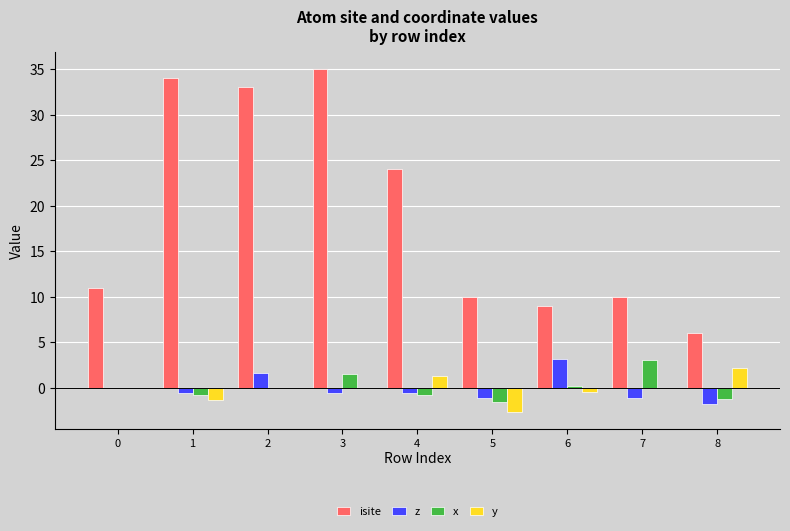

How many data points does each series have?

9